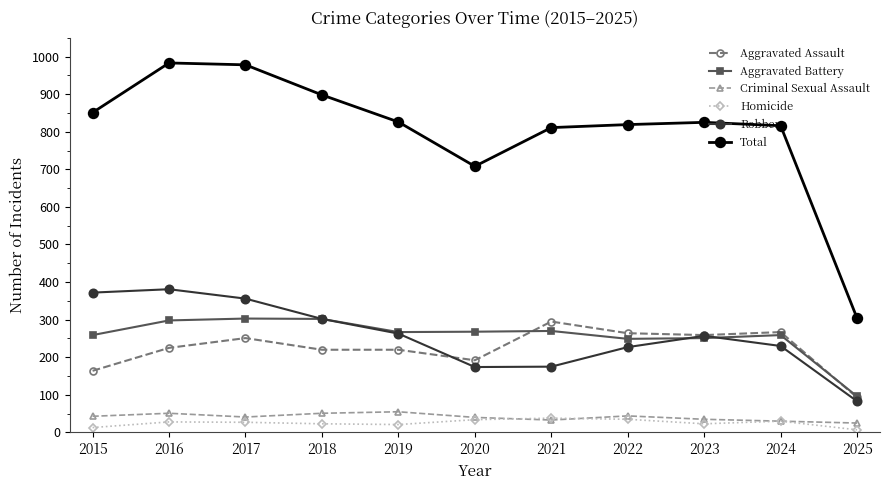

True or false: Aggravated Assault has a value of 304 at 2016.

False